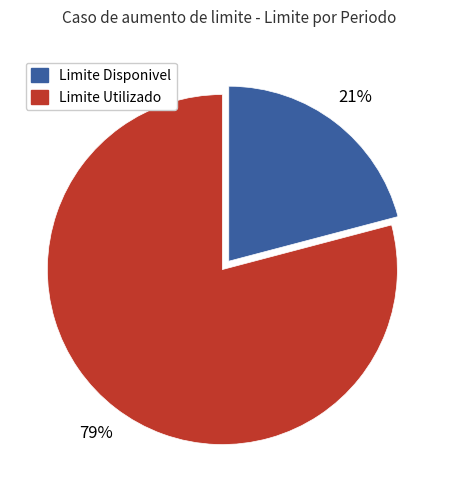

Is there any slice that represents more than half of the pie?

Yes